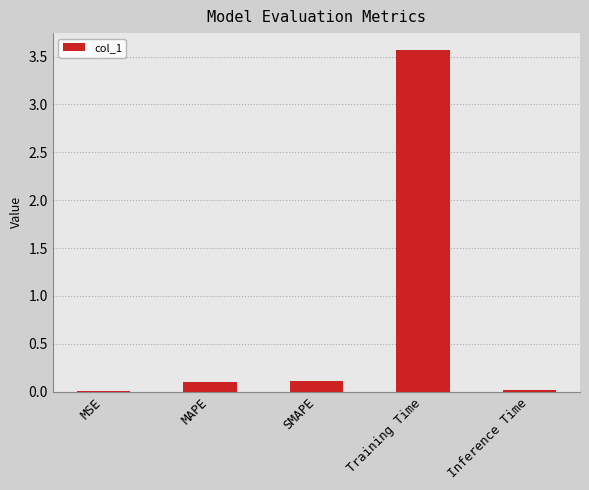

What is the maximum value shown in the chart?

3.6